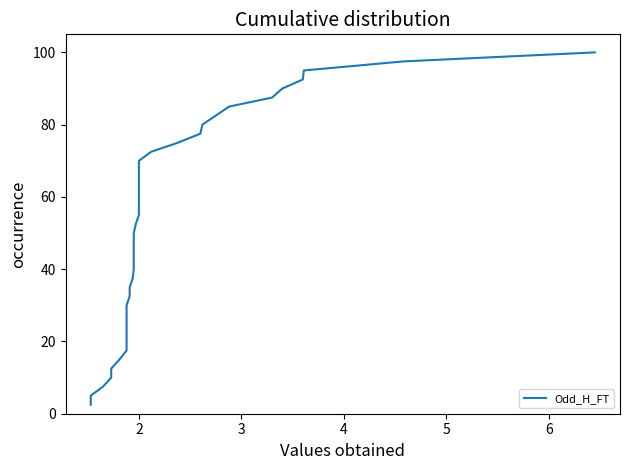

What is the difference between the second highest and second lowest values?

92.5